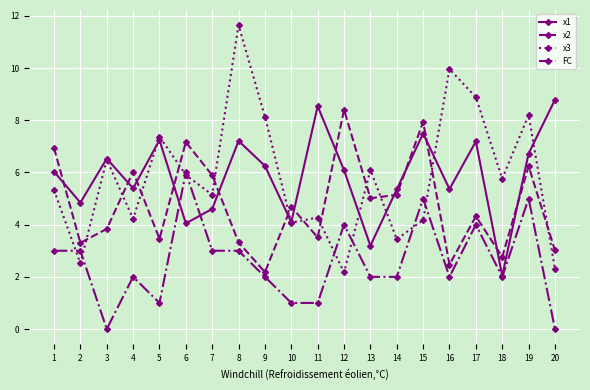

True or false: x3 has a value of 11.6 at 8.

True